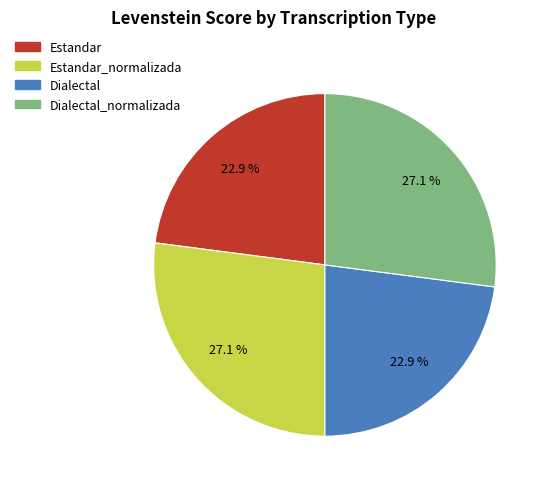

Is there any slice that represents more than half of the pie?

No